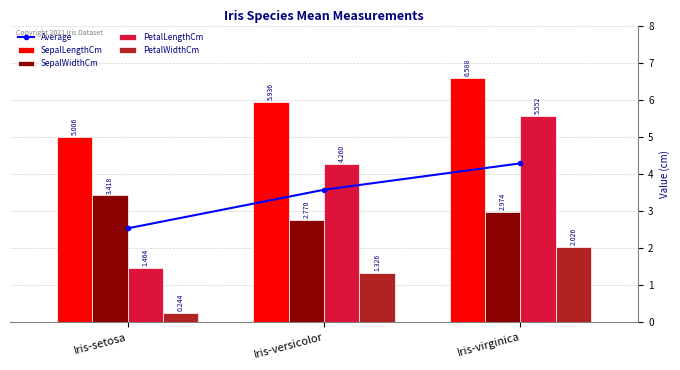

Reading left to right, extract all data points from this chart.

Average: Iris-setosa=2.5	Iris-versicolor=3.6	Iris-virginica=4.3
SepalLengthCm: Iris-setosa=5.0	Iris-versicolor=5.9	Iris-virginica=6.6
SepalWidthCm: Iris-setosa=3.4	Iris-versicolor=2.8	Iris-virginica=3.0
PetalLengthCm: Iris-setosa=1.5	Iris-versicolor=4.3	Iris-virginica=5.6
PetalWidthCm: Iris-setosa=0.2	Iris-versicolor=1.3	Iris-virginica=2.0